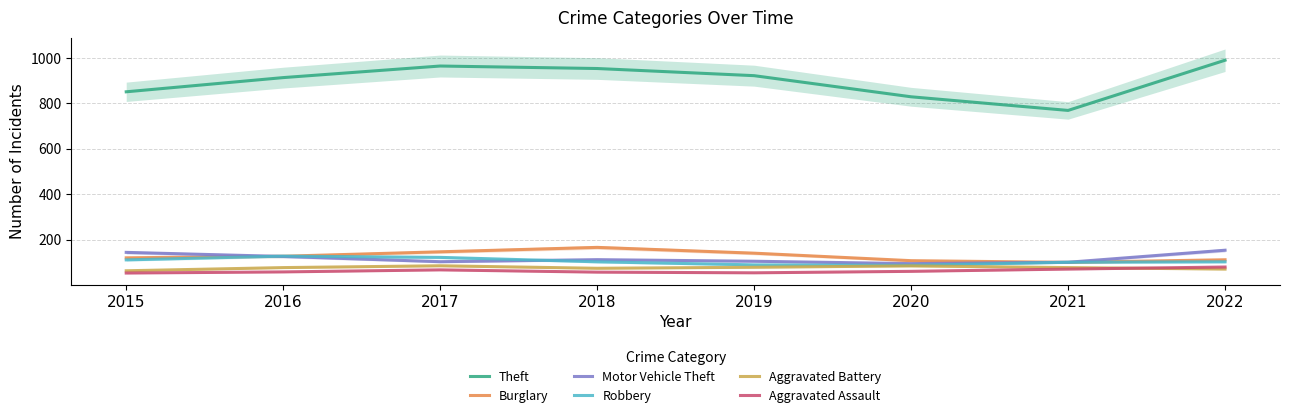

At 2020, list the series in order from smallest to largest.

Aggravated Assault, Aggravated Battery, Robbery, Motor Vehicle Theft, Burglary, Theft